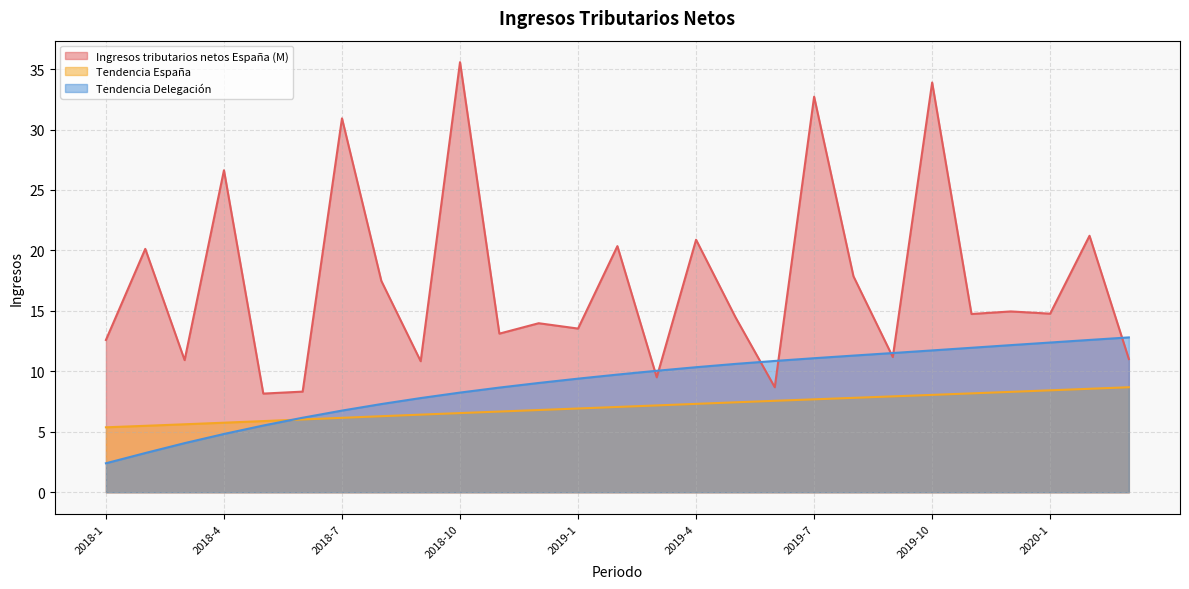

List the series in order of their peak value, highest first.

Ingresos tributarios netos España (M), Tendencia Delegación, Tendencia España